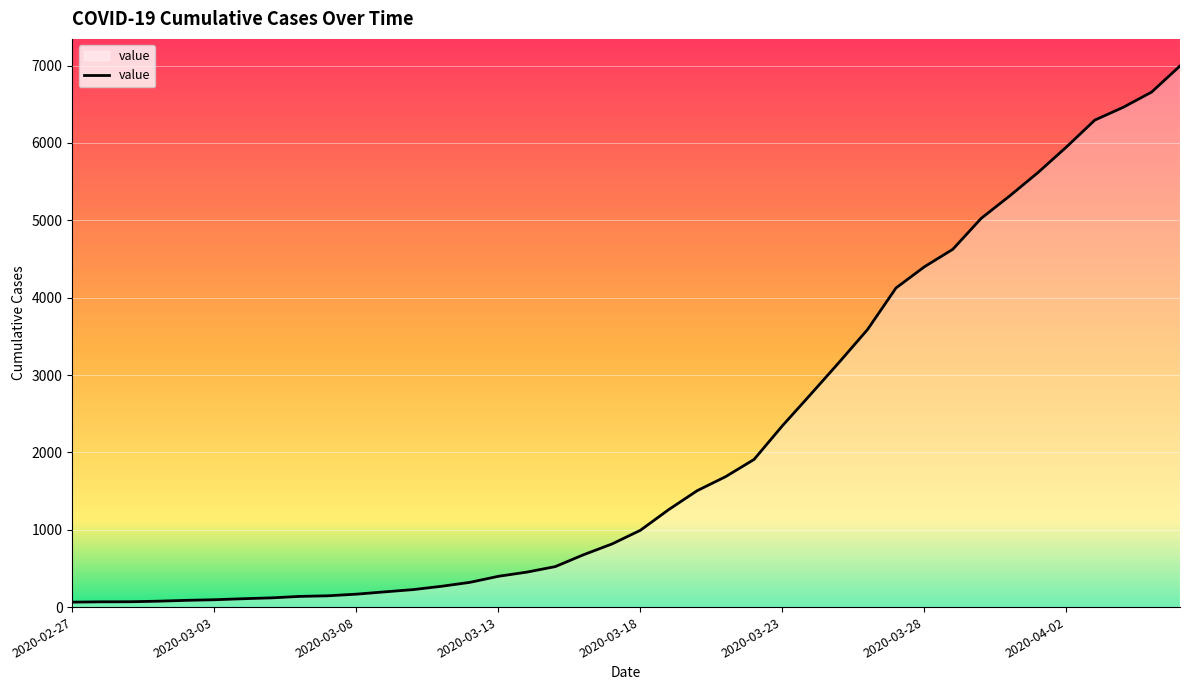

What is the difference between the maximum and minimum values?

6931